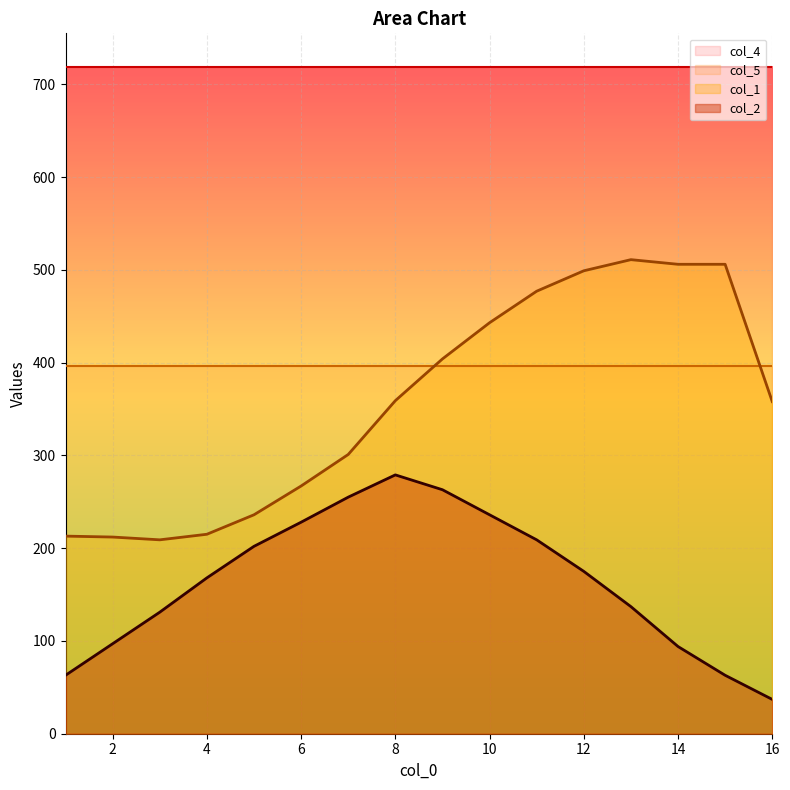

True or false: col_2 and col_1 intersect in this chart.

False